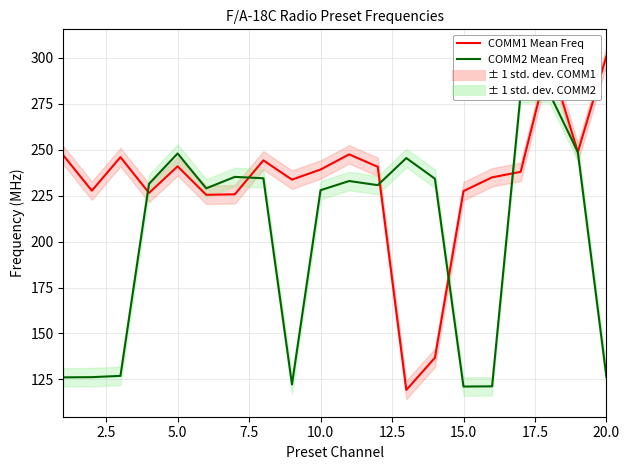

At how many categories does at least one series exceed 222?

20